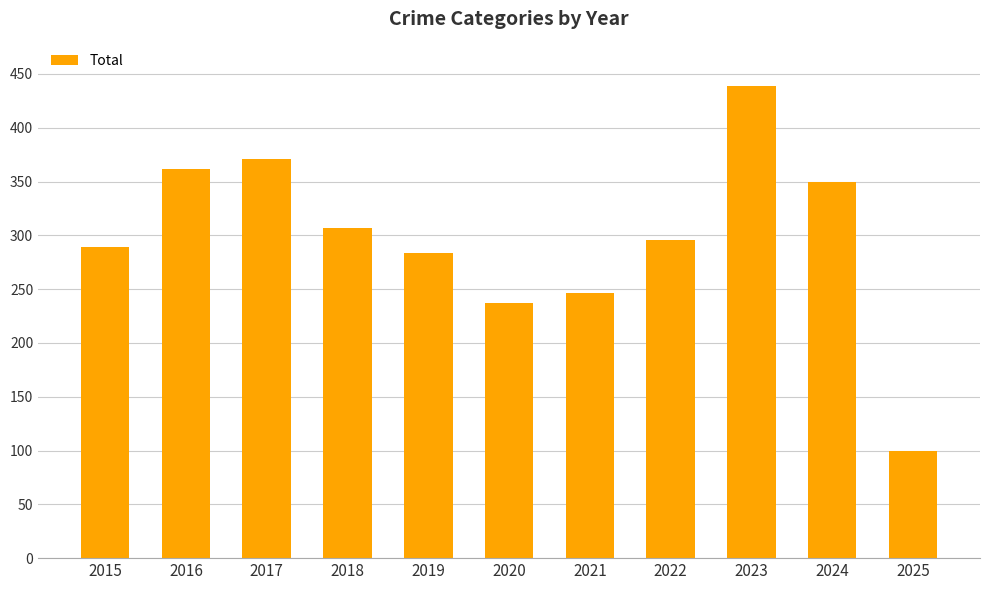

What is the difference between the second highest and minimum values?

271